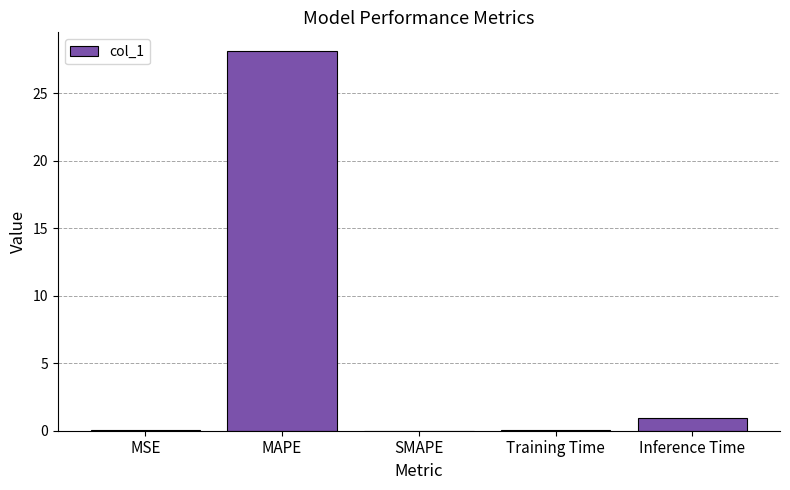

How many series are shown in this chart?

1